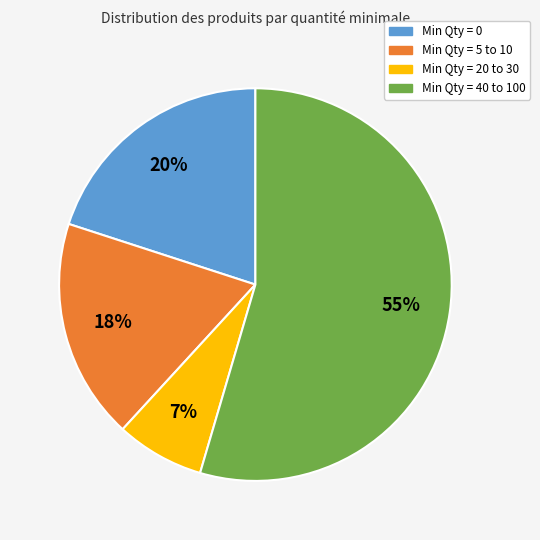

Is there a majority slice in this chart?

Yes